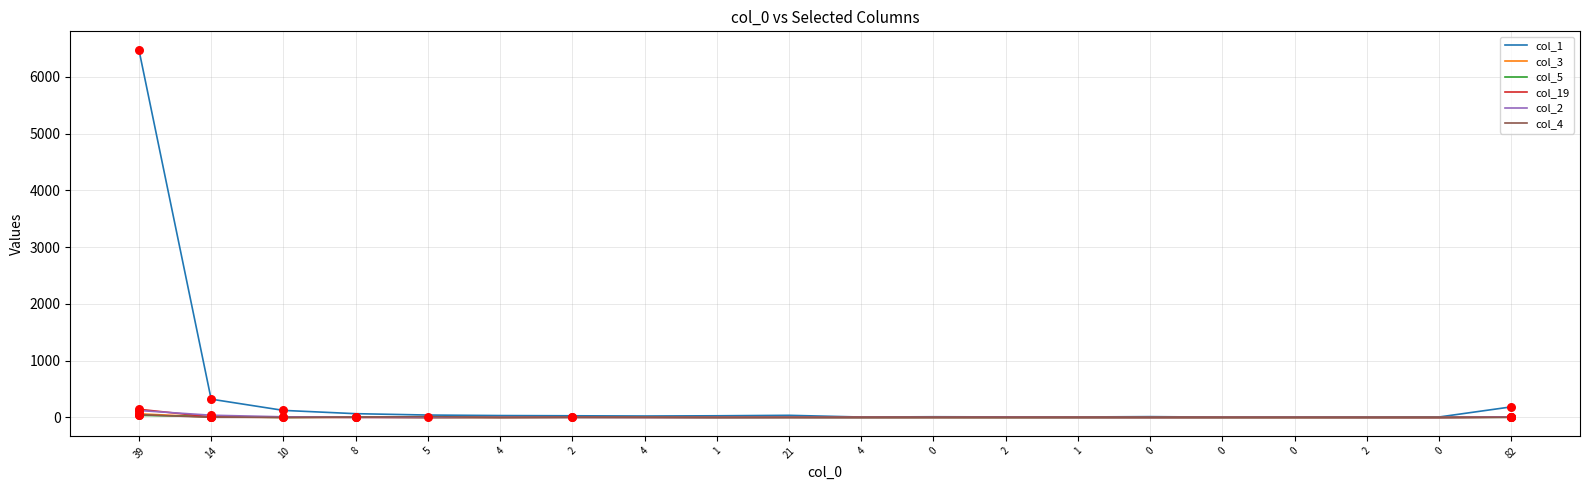

Is the value of col_19 at 21 greater than the value of col_1 at 4?

No